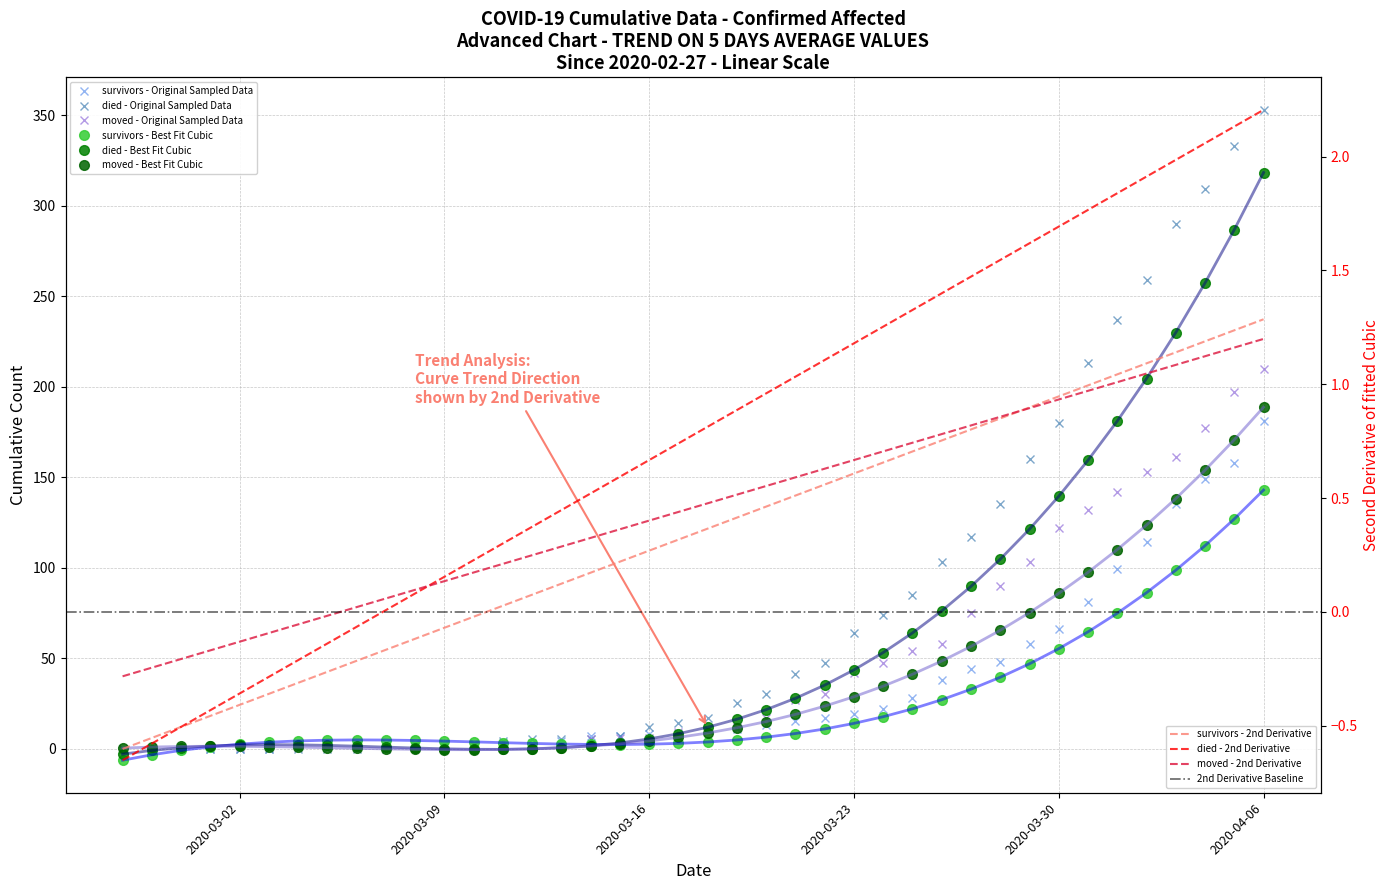

At which category does the chart reach its minimum across all series?

2020-02-27